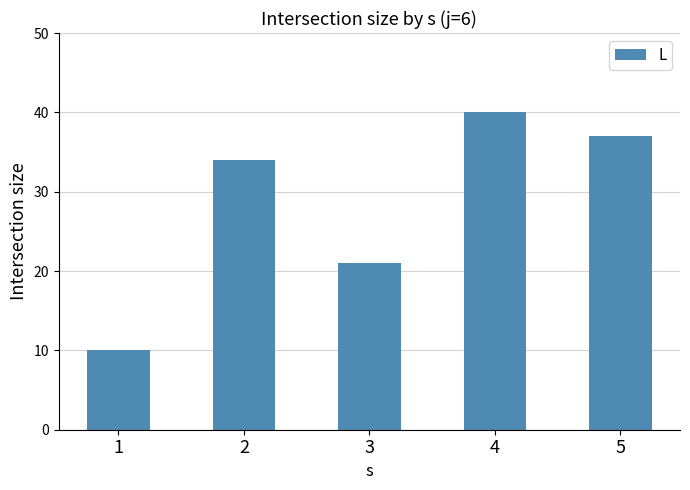

The chart shows a value of 63 at 5. True or false?

False